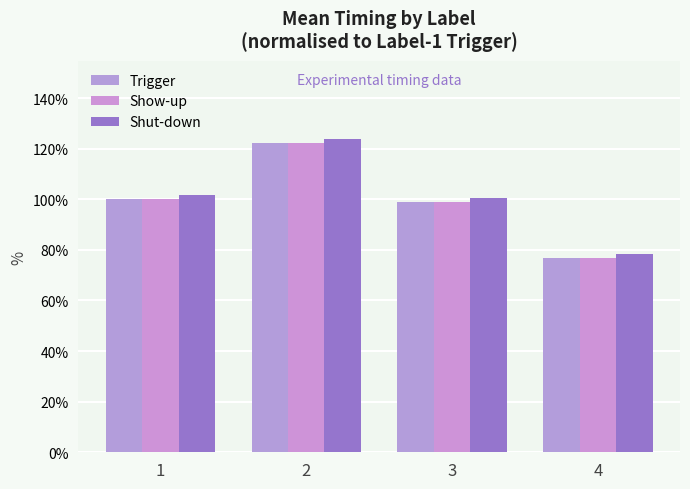

Which category has the lowest value in the Trigger series?

4